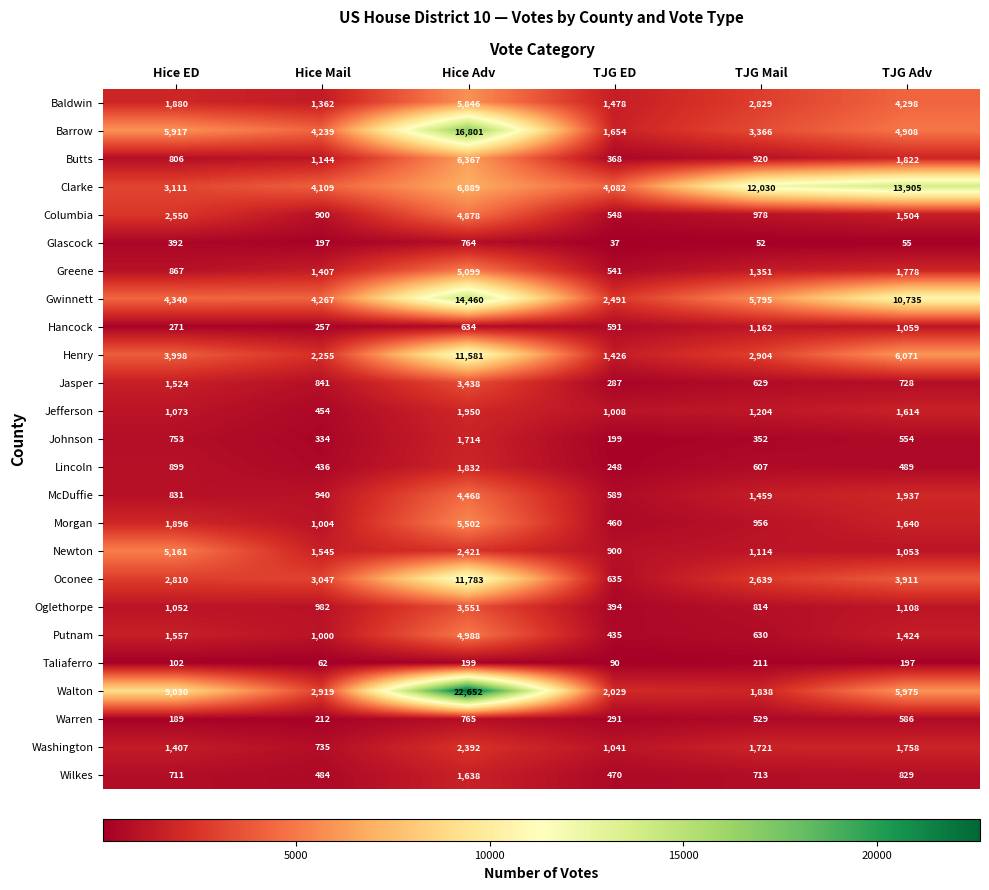

Where is Warren nearest to the value 477?

TJG Mail